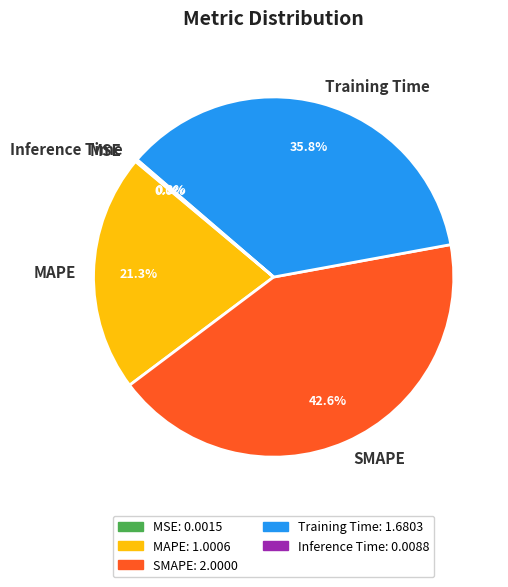

The MAPE slice represents 35% of the pie. True or false?

False